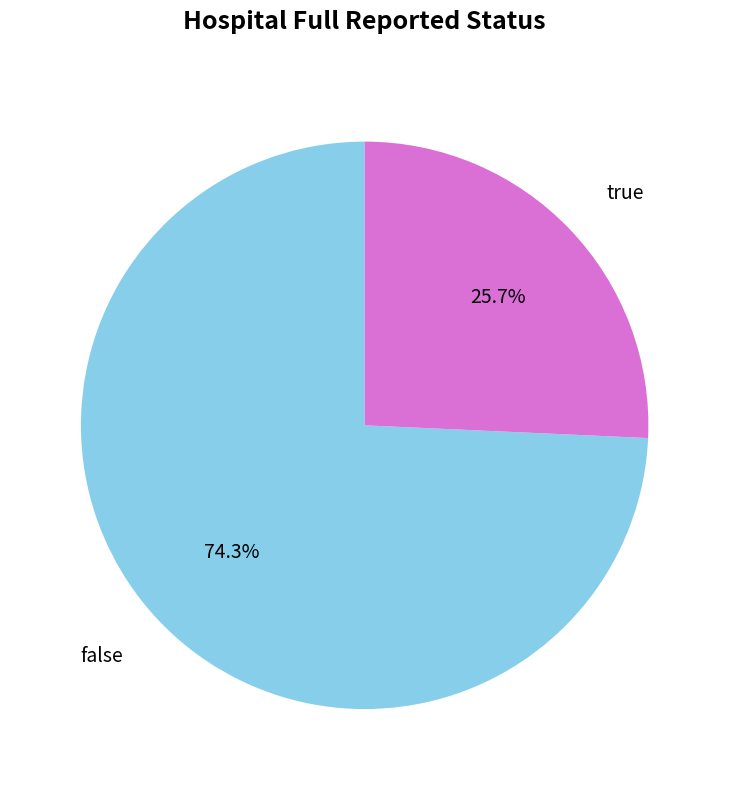

What percentage is the true slice, to the nearest percent?

26%